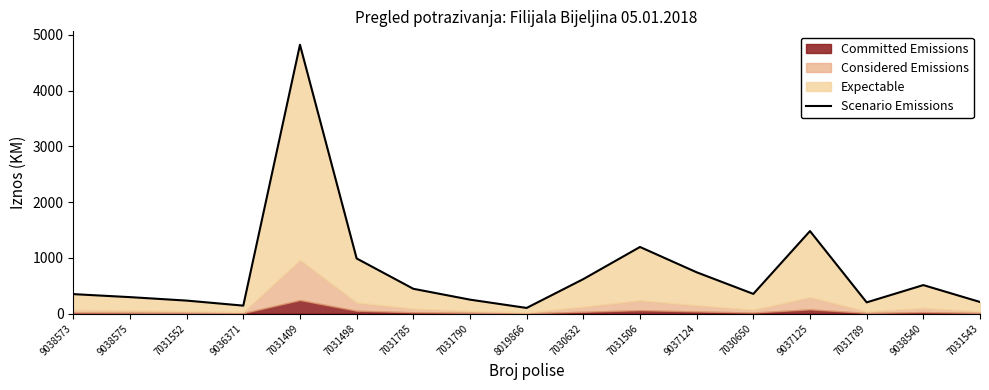

What is the change in value from 7031790 to 9037124?

+490.8